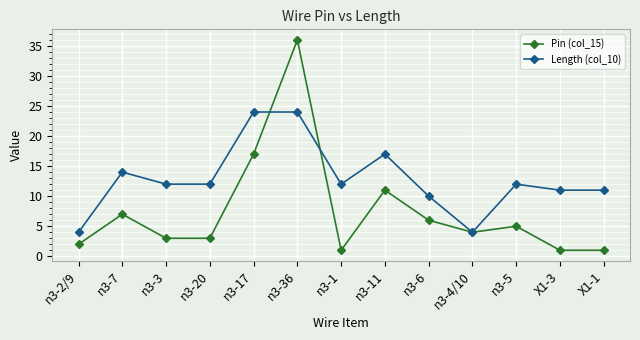

Does the chart display data point markers on the line(s)?

Yes